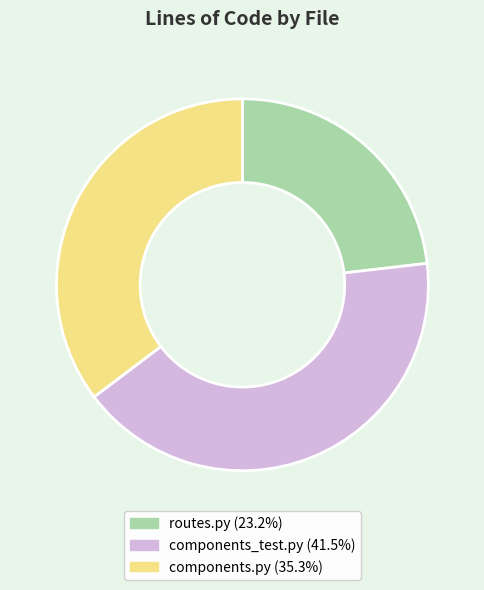

Rank the categories by value from lowest to highest.

routes.py, components.py, components_test.py